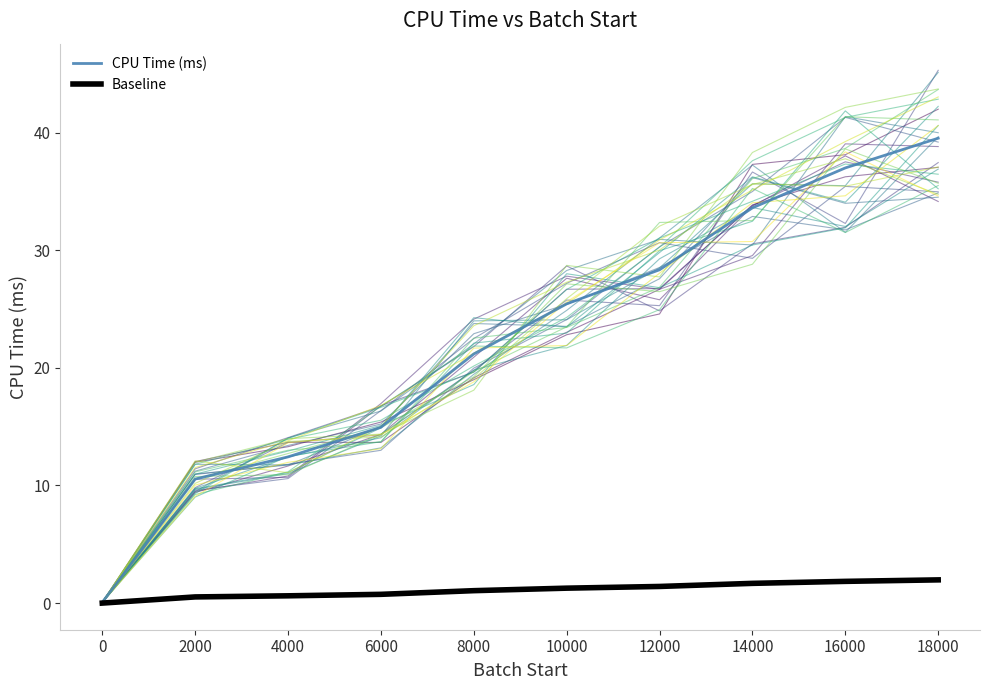

Rank the series at 12000 from lowest to highest value.

Baseline, CPU Time (ms)